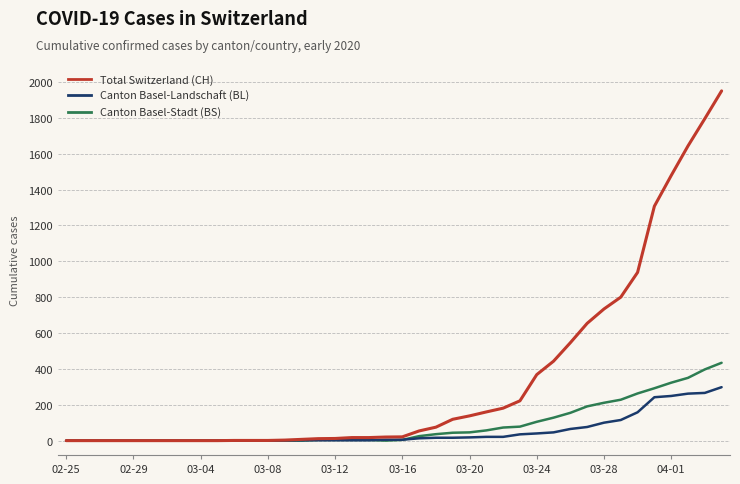

True or false: CH has a value of 236 at 26.

False